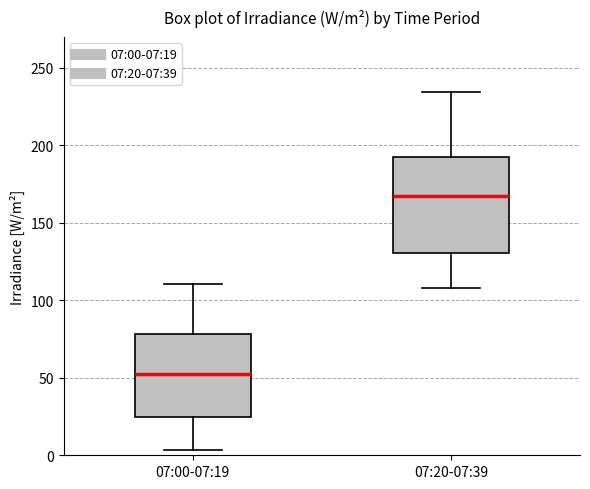

Where is the upper edge of the box for 07:20-07:39 on the y-axis? The values are not printed on the chart, so give them approximately, as read against the axis.

195